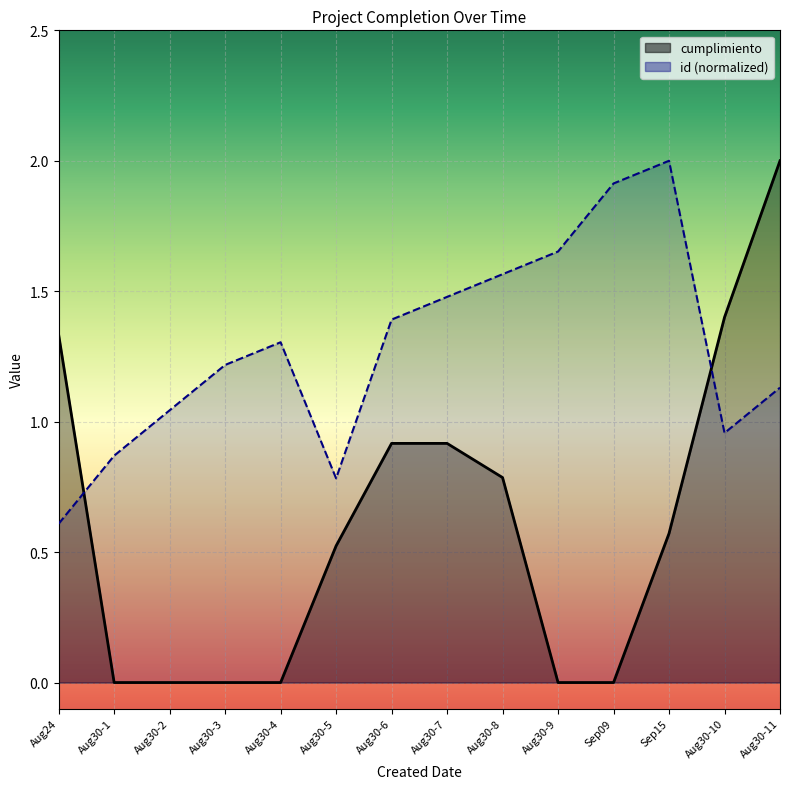

What is the total value across all series at 2016-08-30?

0.9